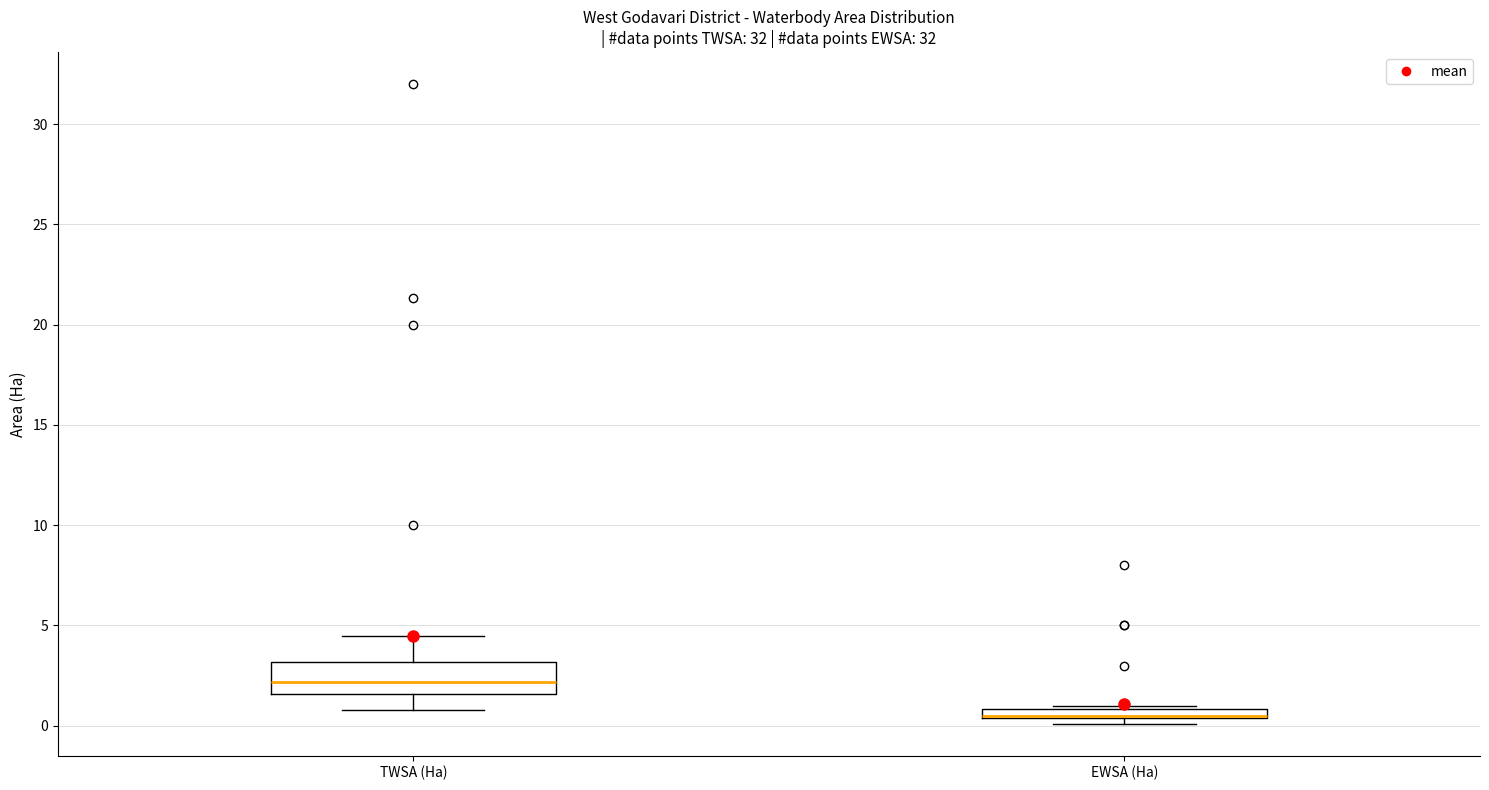

Where is the upper edge of the box for EWSA (Ha) on the y-axis? The values are not printed on the chart, so give them approximately, as read against the axis.

1.0